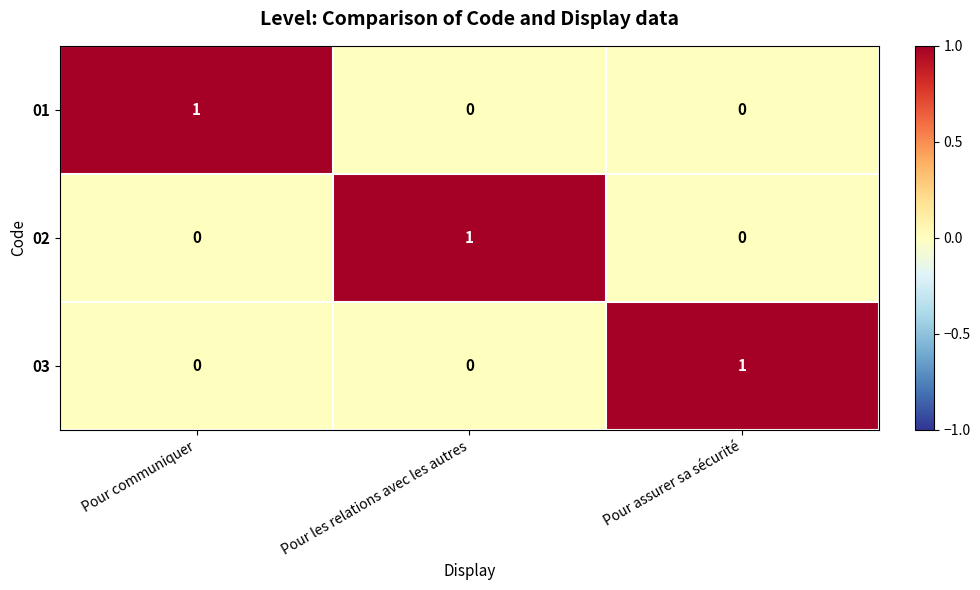

The value of 01 at Pour communiquer is 1. True or false?

True